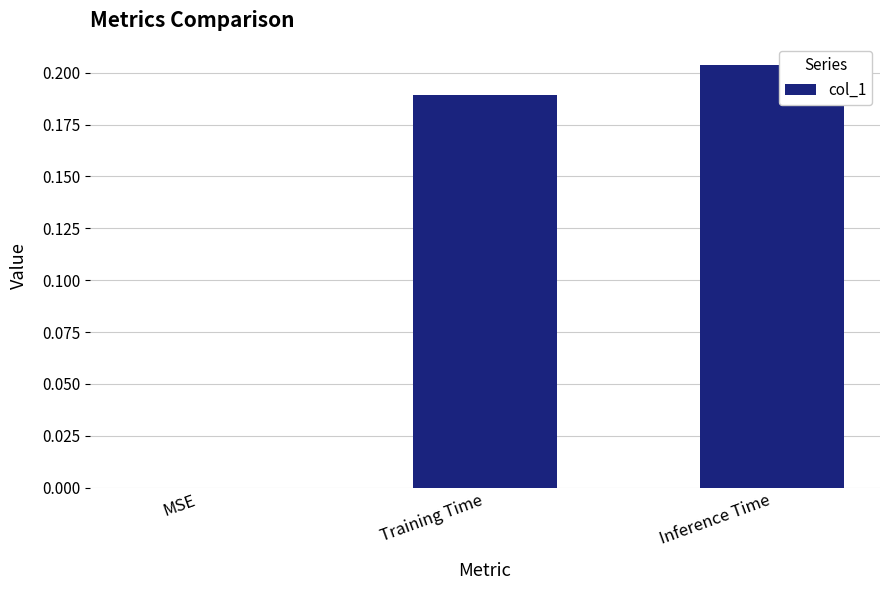

At which category does the chart reach its peak across all series?

Inference Time